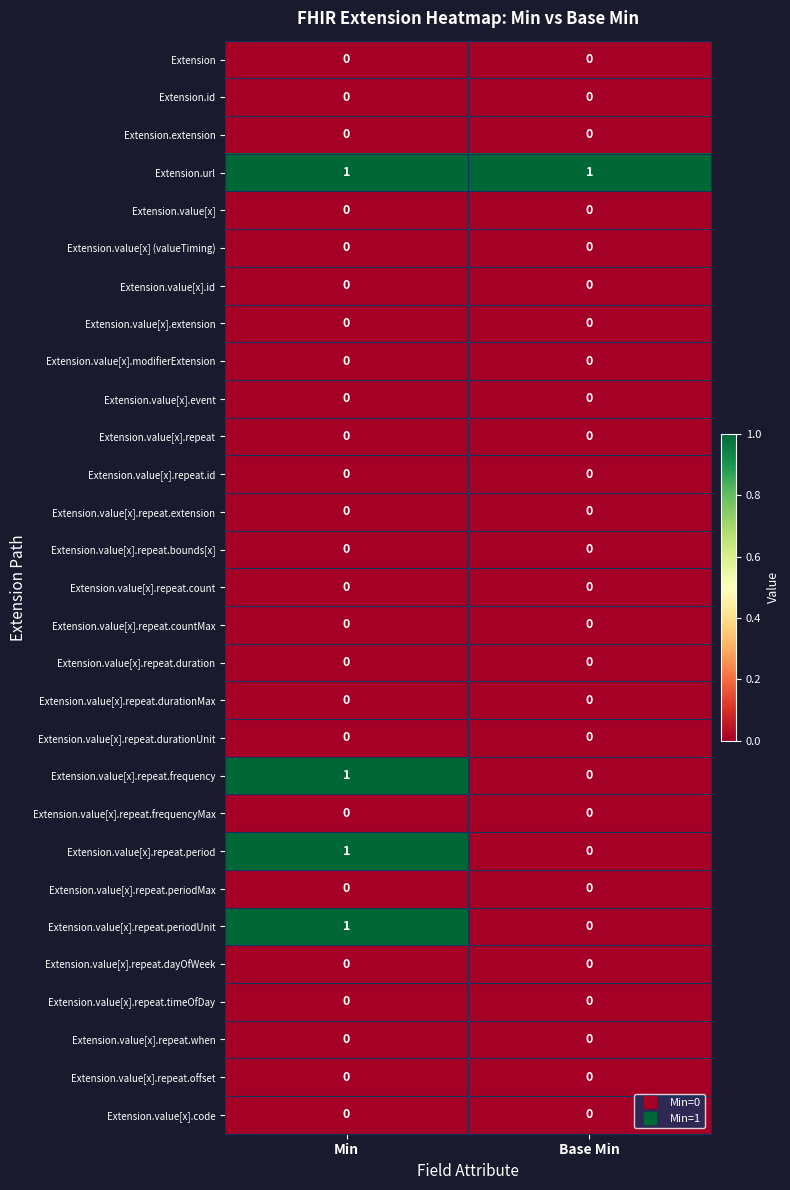

What is the greatest value displayed?

1